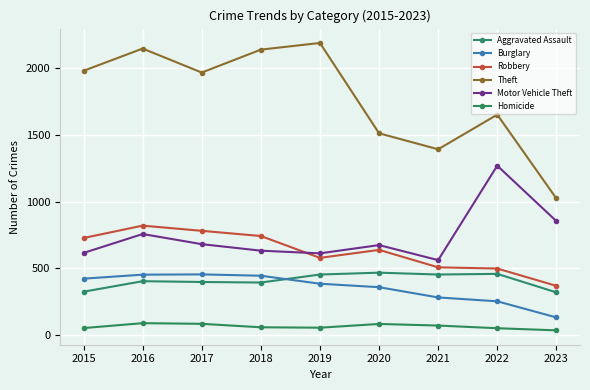

What is the maximum value shown in the chart?

2190